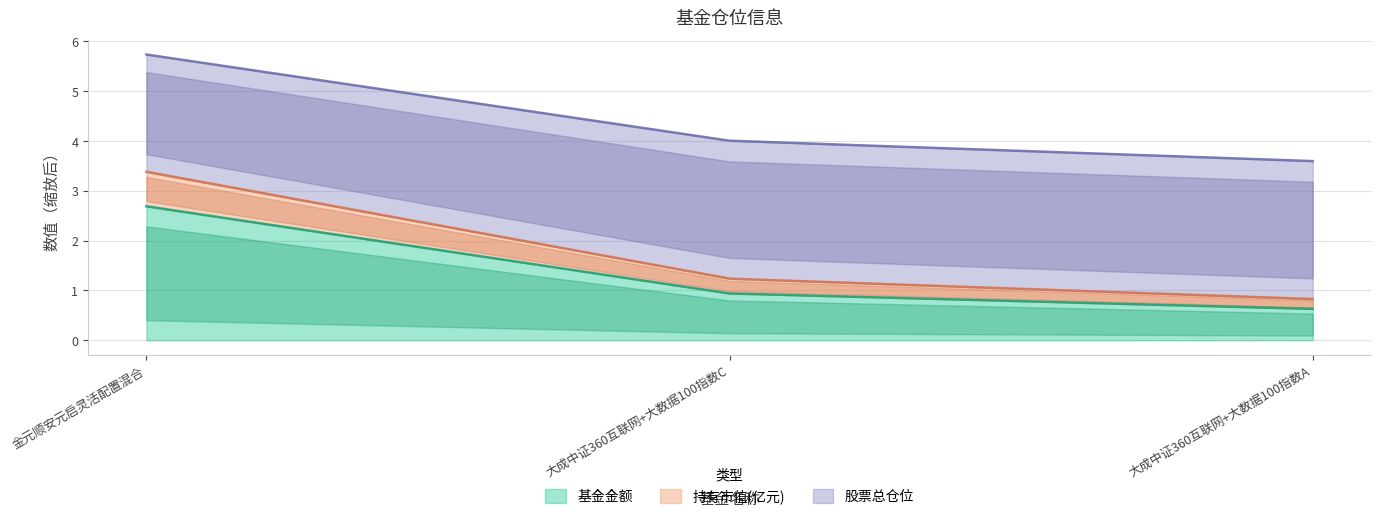

True or false: 基金金额 has a value of 1.0 at 大成中证360互联网+大数据100指数A.

False